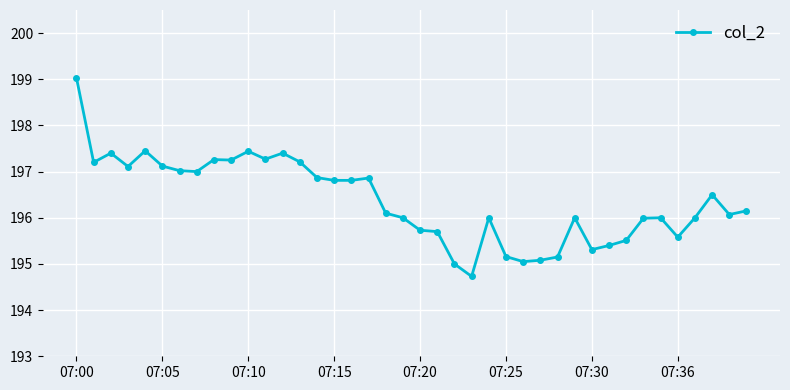

What is the greatest value displayed?

199.0